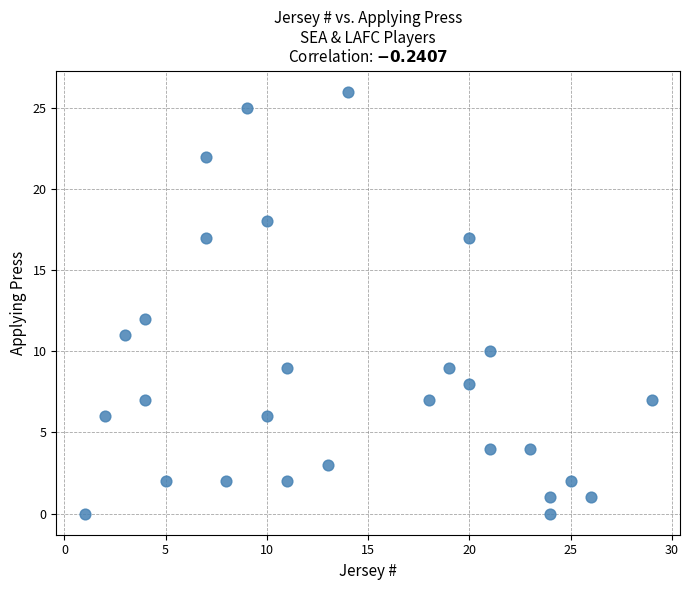

What is the range of X values (max minus min)?

28